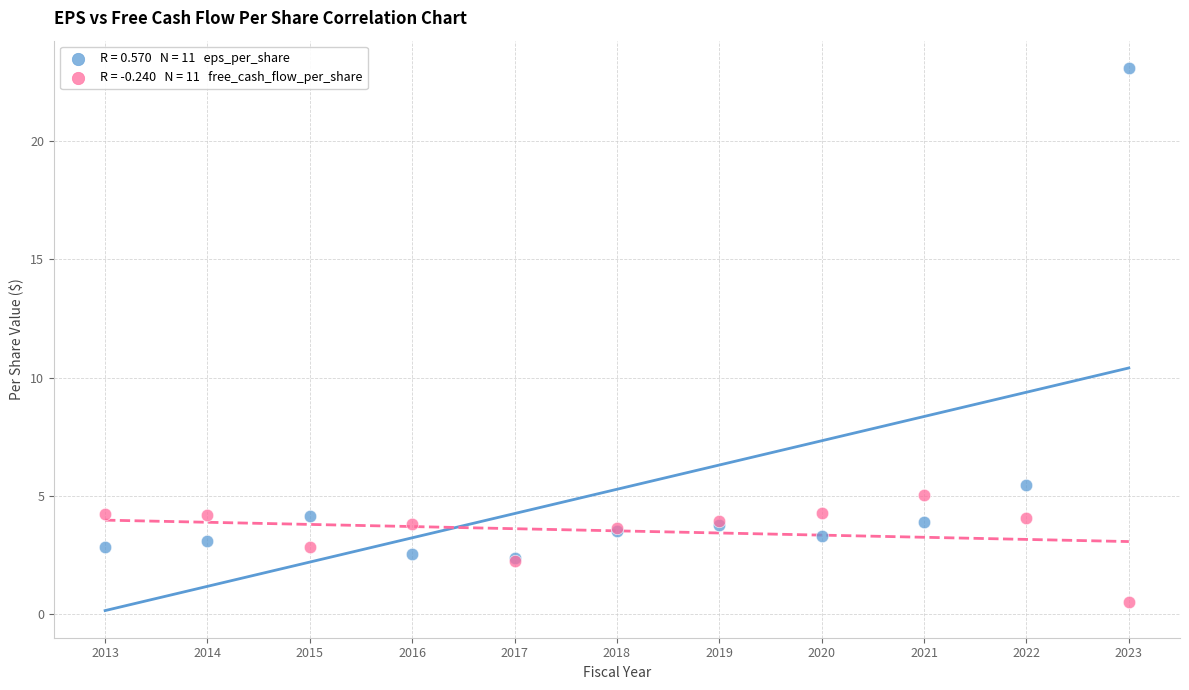

Across all series, what Y value is closest to 11?

5.5